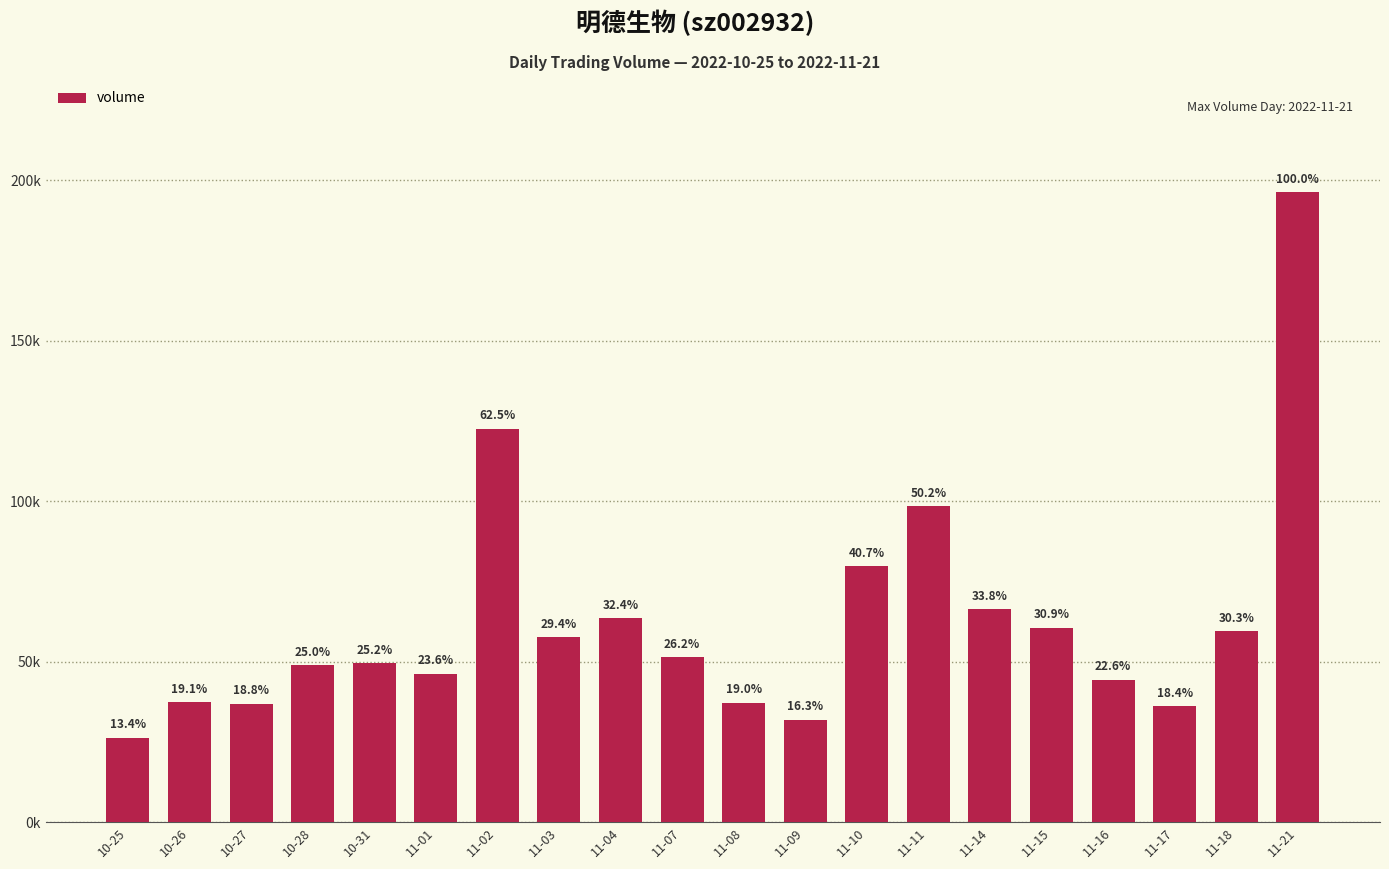

The chart shows a value of 79846 at 11-10. True or false?

True